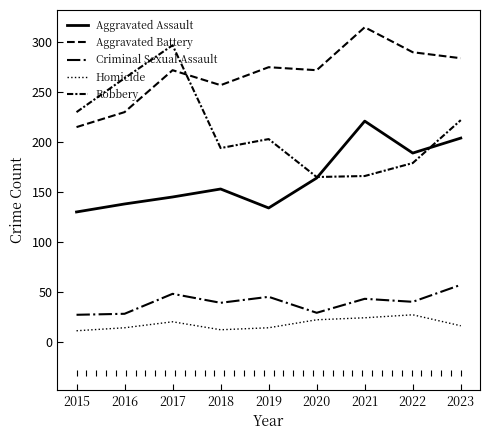

What is the difference between the second highest and minimum values in the Aggravated Assault series?

74